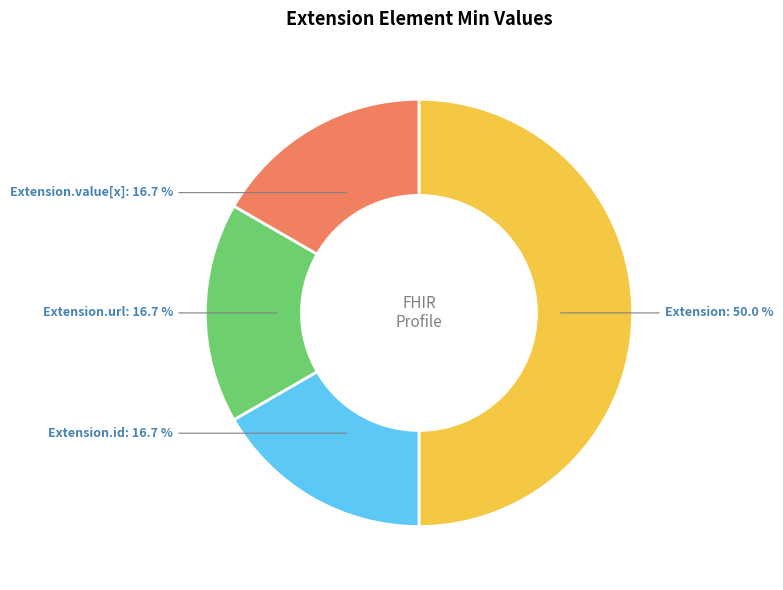

Combined, do Extension.value[x] and Extension.url account for over 50%?

No